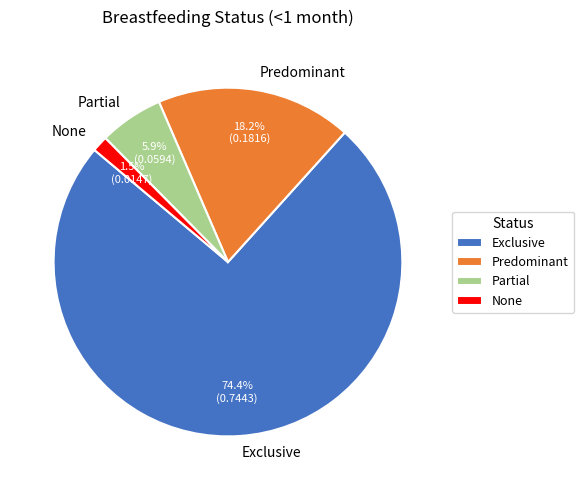

Which slice is the largest?

Exclusive